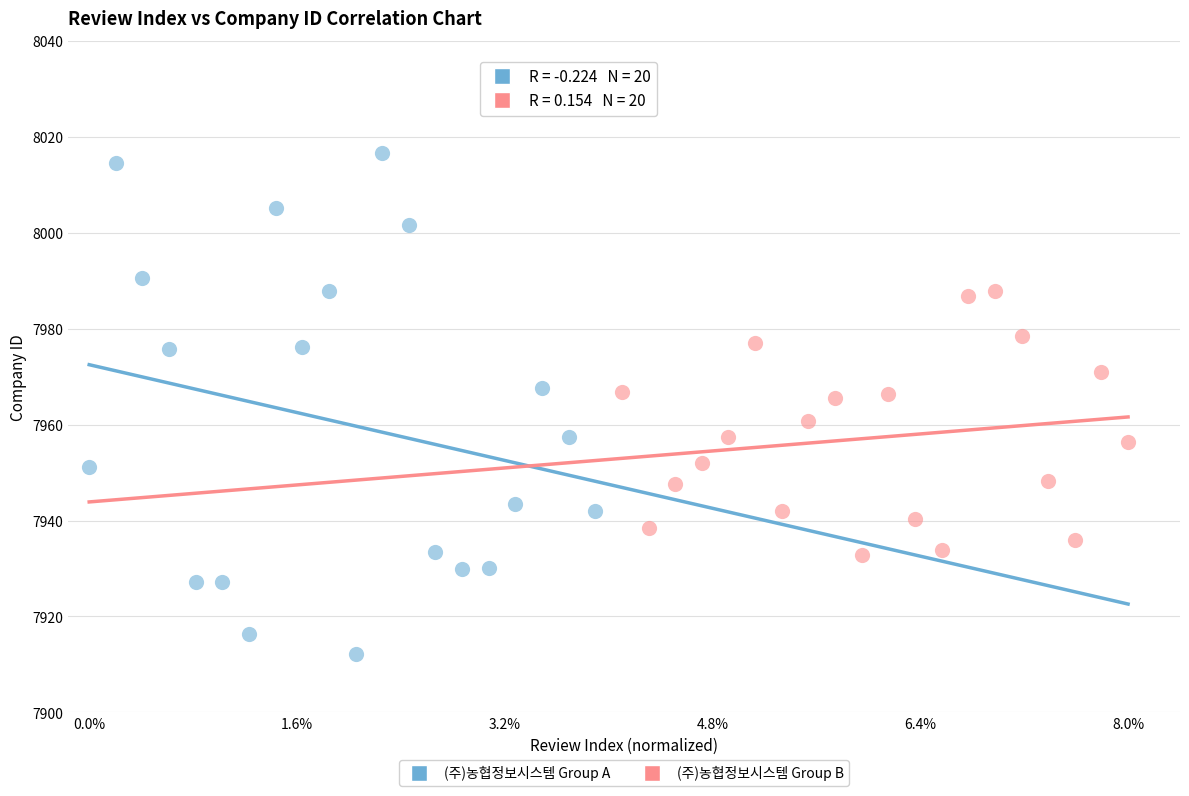

Which series has the largest Y range (max minus min)?

(주)농협정보시스템 Group A